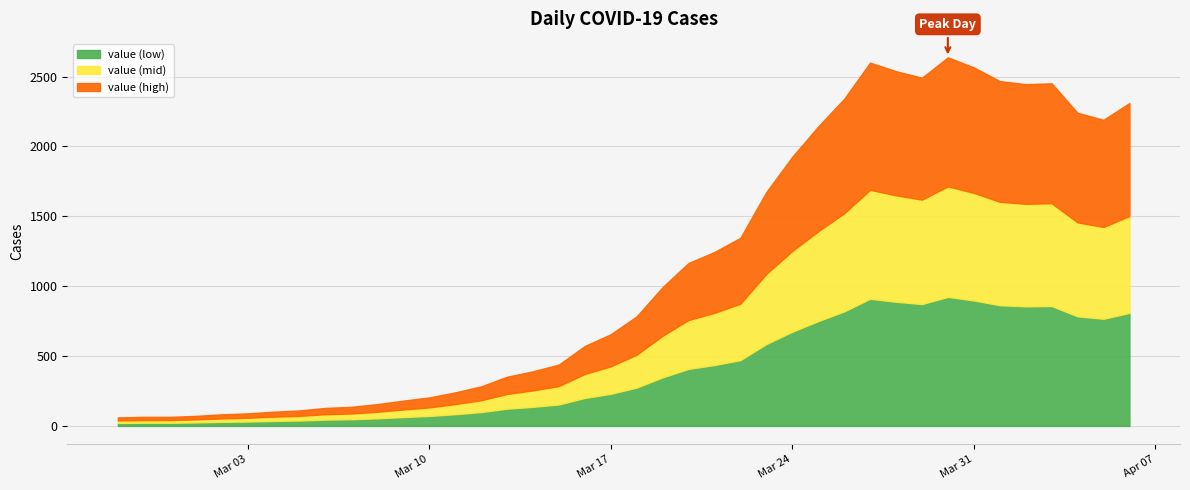

Reading left to right, transcribe all the data shown in this chart.

2020-02-27=61	2020-02-28=65	2020-02-29=65	2020-03-01=72	2020-03-02=83	2020-03-03=90	2020-03-04=102	2020-03-05=111	2020-03-06=129	2020-03-07=137	2020-03-08=156	2020-03-09=181	2020-03-10=204	2020-03-11=240	2020-03-12=283	2020-03-13=352	2020-03-14=391	2020-03-15=439	2020-03-16=572	2020-03-17=656	2020-03-18=784	2020-03-19=993	2020-03-20=1166	2020-03-21=1245	2020-03-22=1346	2020-03-23=1674	2020-03-24=1926	2020-03-25=2143	2020-03-26=2341	2020-03-27=2600	2020-03-28=2539	2020-03-29=2492	2020-03-30=2638	2020-03-31=2566	2020-04-01=2468	2020-04-02=2446	2020-04-03=2452	2020-04-04=2241	2020-04-05=2191	2020-04-06=2311